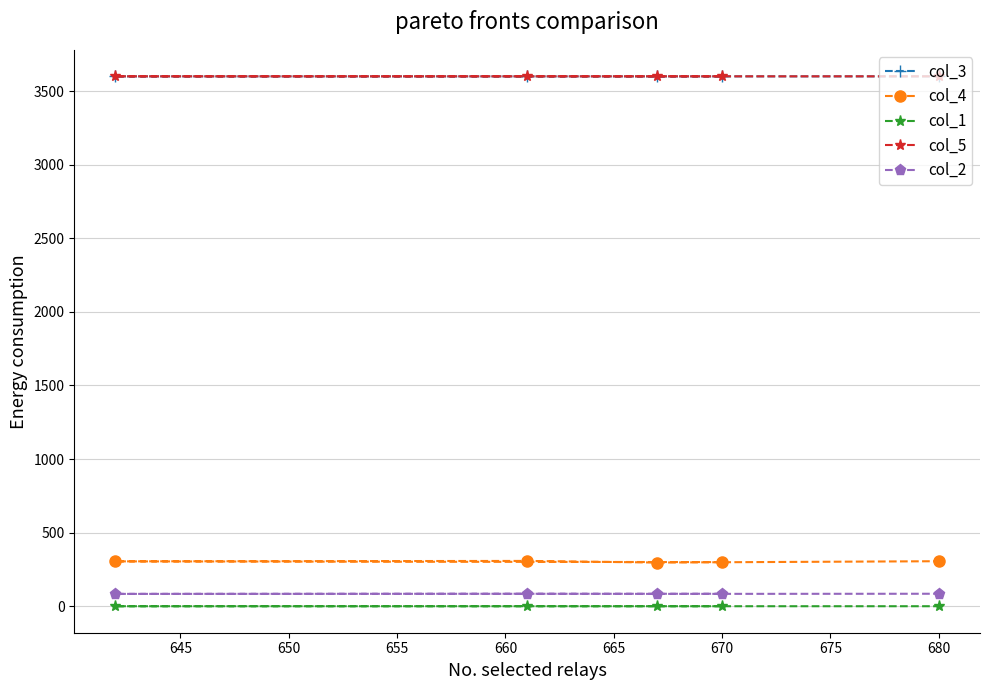

How many col_5 values are between 3600 and 3601?

5